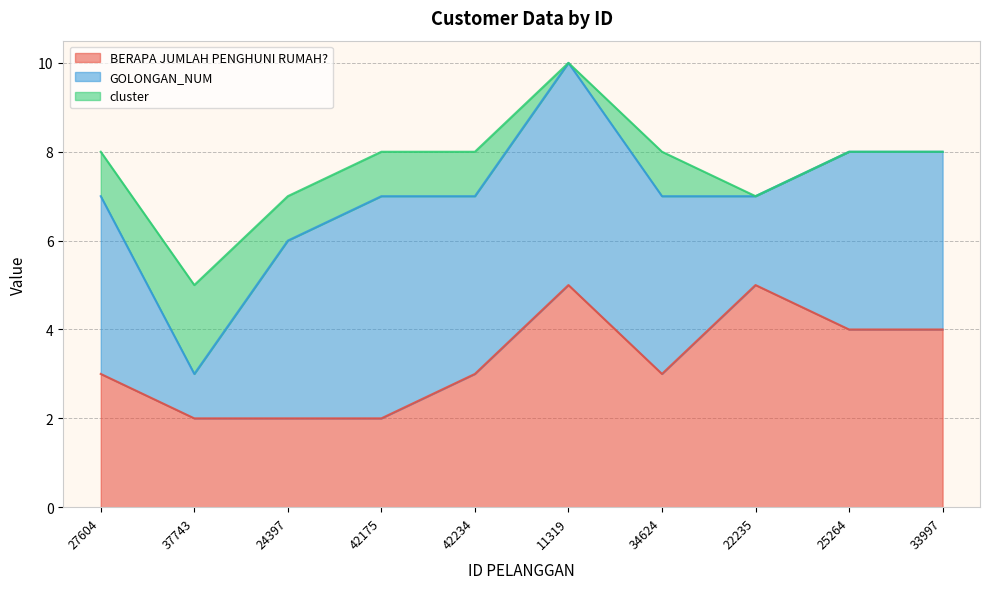

The BERAPA JUMLAH PENGHUNI RUMAH? series shows 3 at 34624. True or false?

True